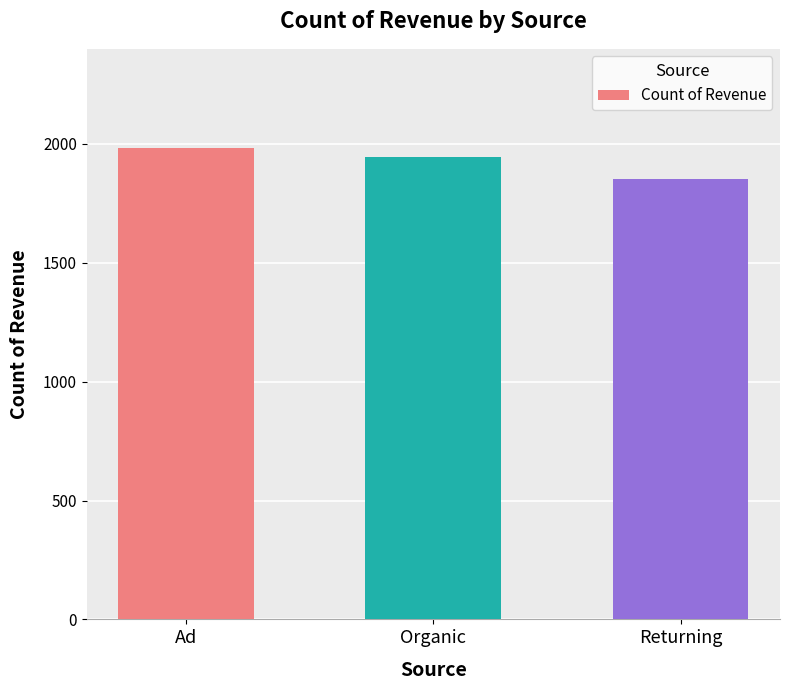

Rank the categories by value from highest to lowest.

Ad, Organic, Returning